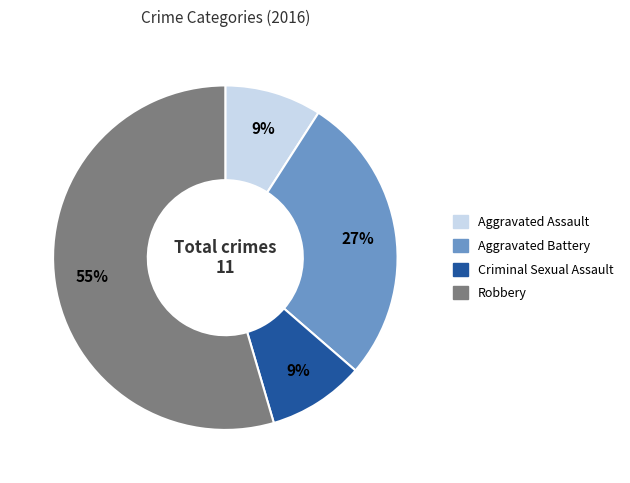

Is it true that Criminal Sexual Assault is 1% of the pie?

False